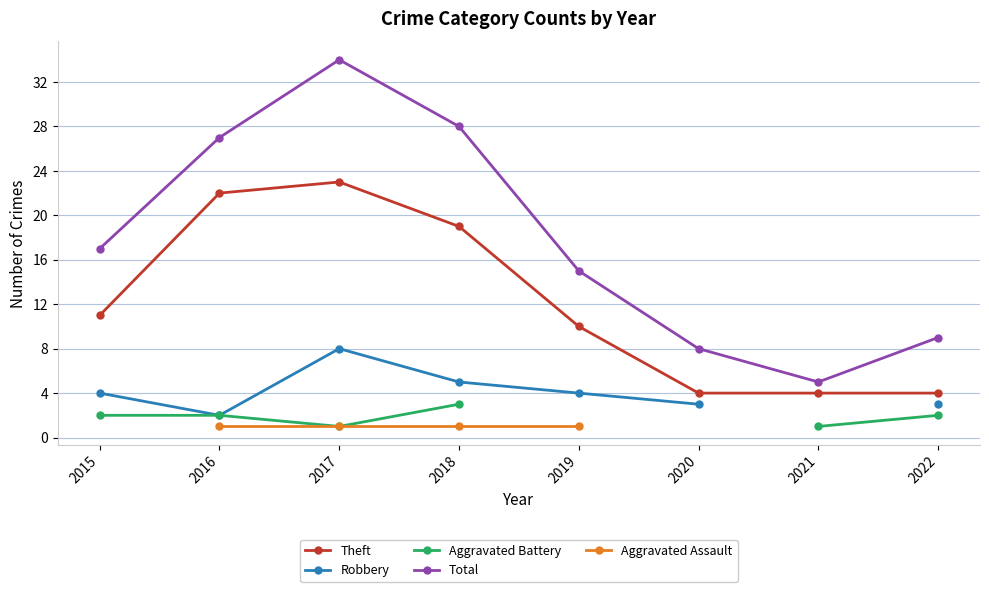

Which category has the highest value in the Total series?

2017